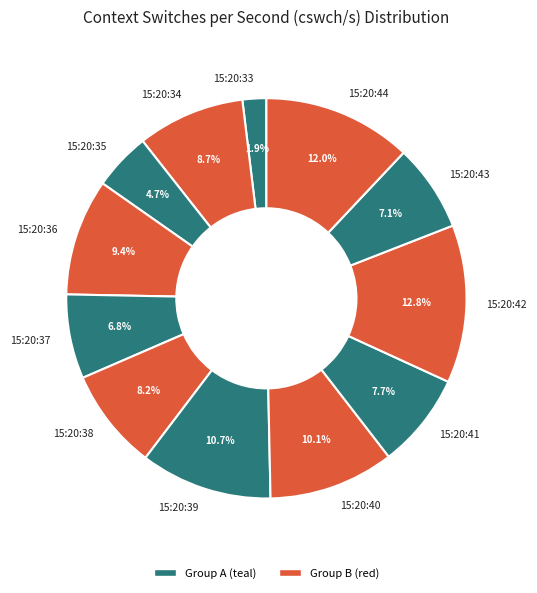

What is the largest slice in the pie chart?

15:20:42